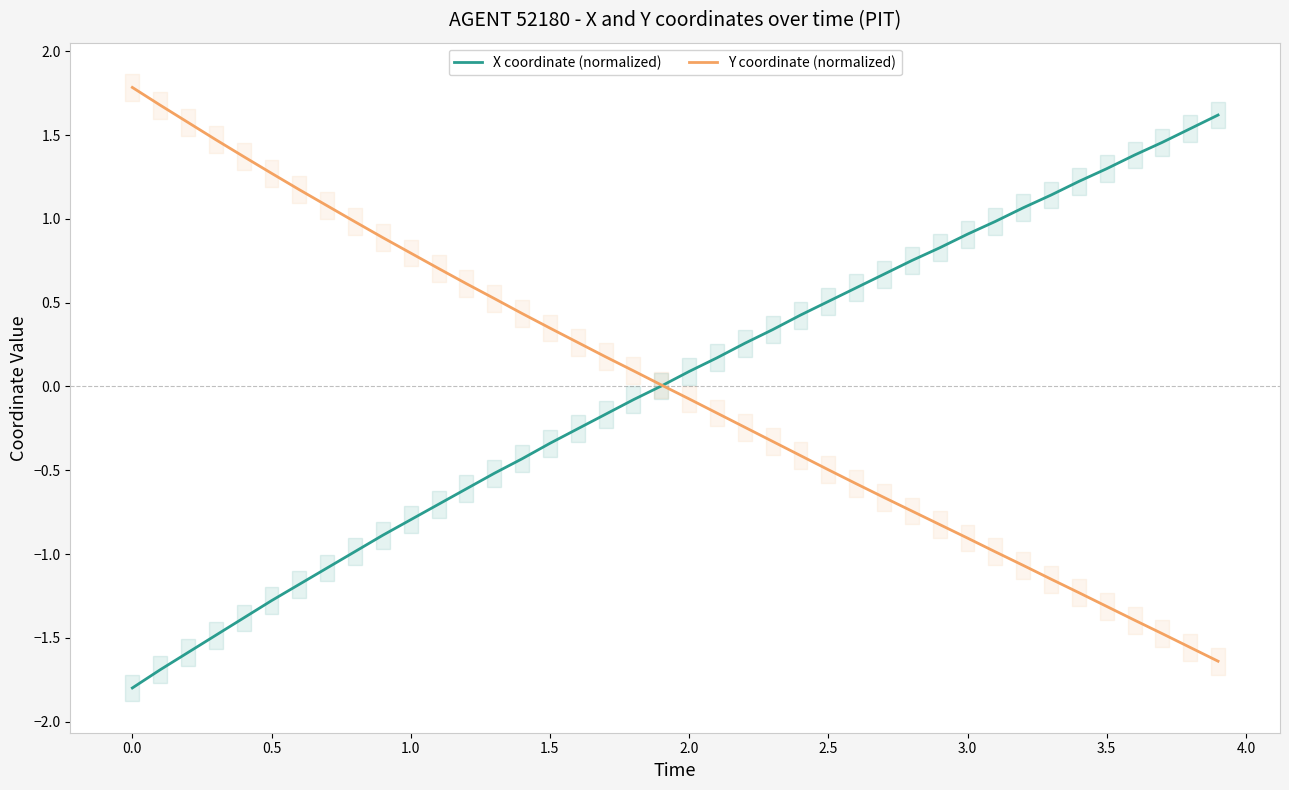

Which series contains the highest Y value?

Y coordinate (normalized)